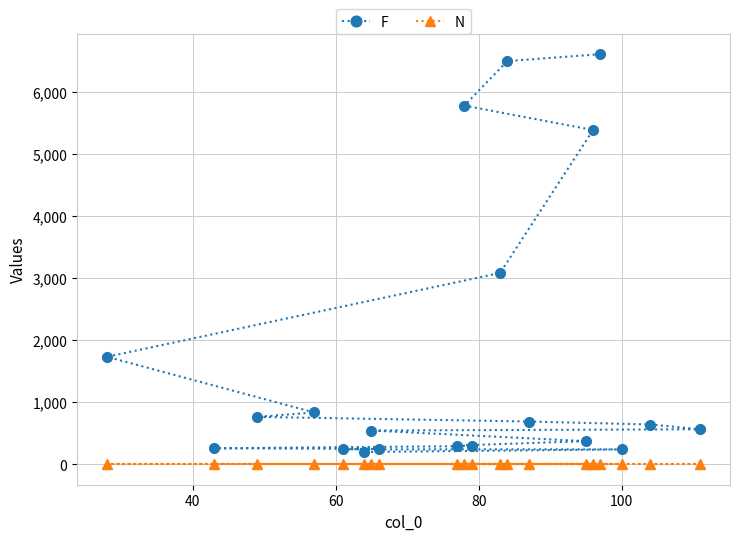

What is the maximum value shown in the chart?

6608